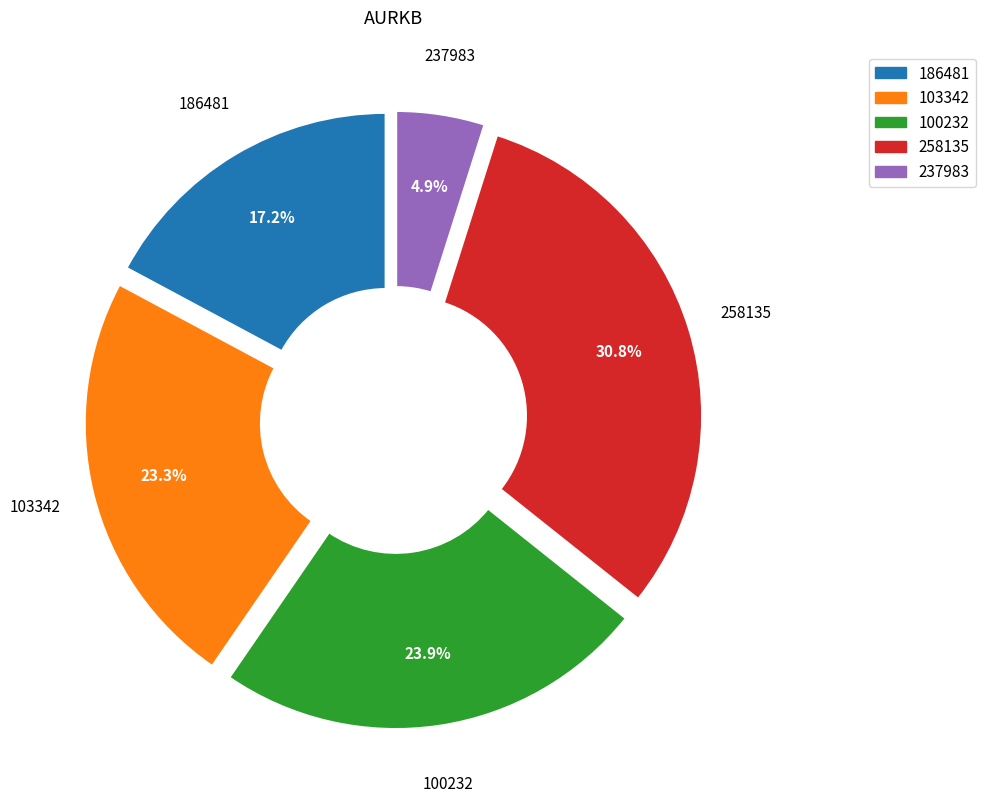

Does any single category account for the majority?

No